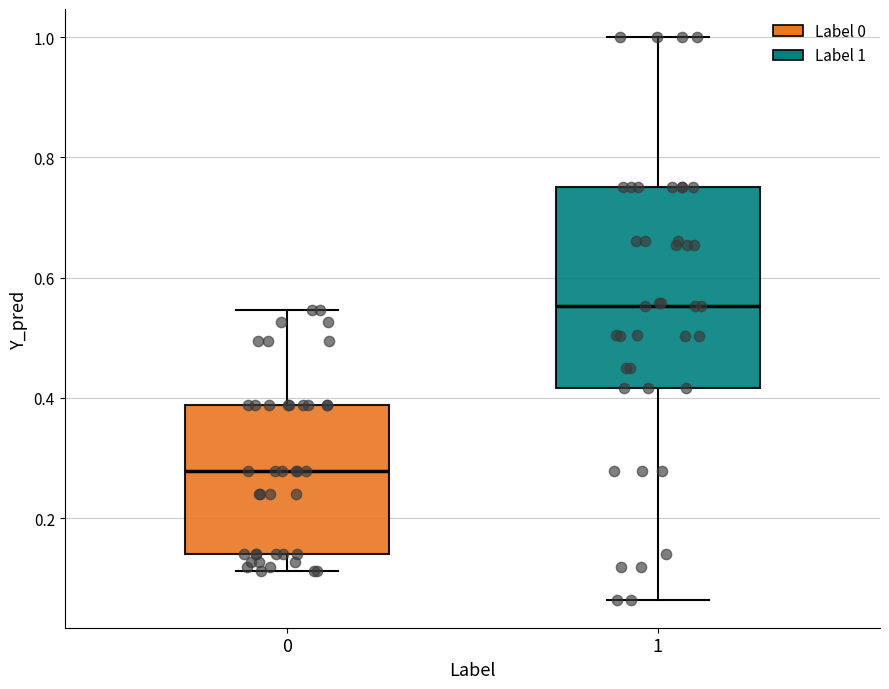

Which box is the tallest, from its lower edge to its upper edge?

1